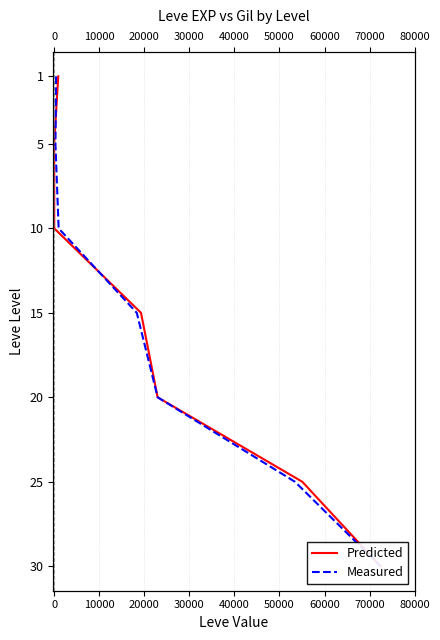

What is the sum of the Predicted values at 30000 and 0?

25